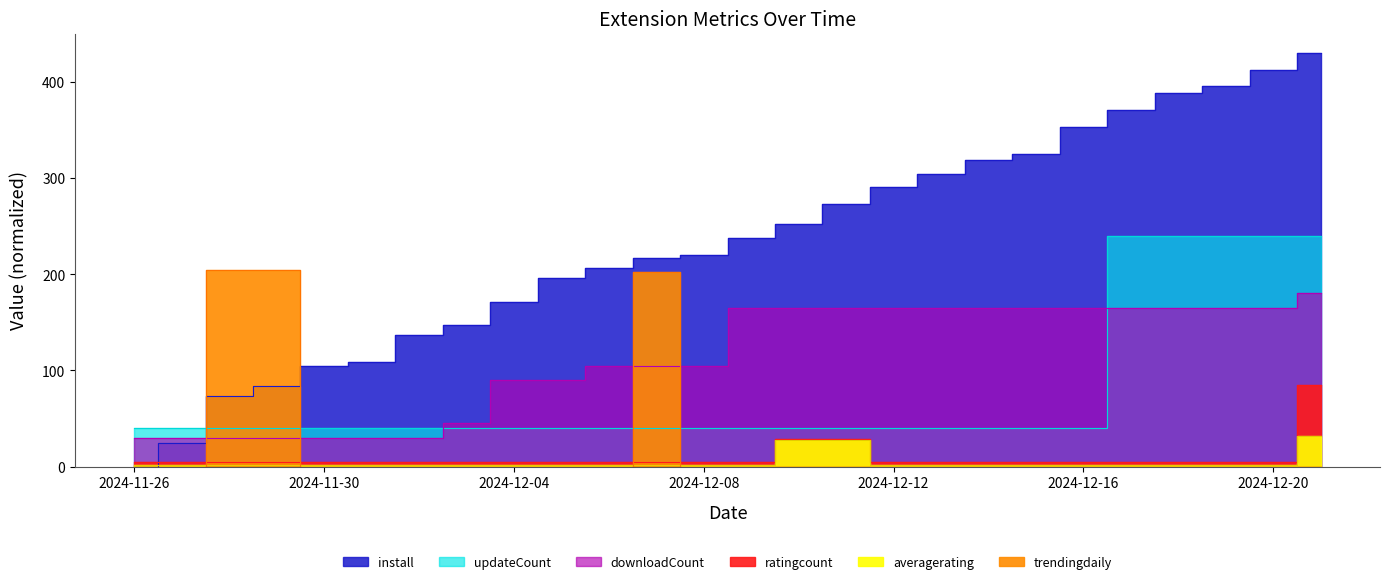

Rank the categories by downloadCount value from highest to lowest.

2024-12-21, 2024-12-09, 2024-12-10, 2024-12-11, 2024-12-12, 2024-12-13, 2024-12-14, 2024-12-15, 2024-12-16, 2024-12-17, 2024-12-18, 2024-12-19, 2024-12-20, 2024-12-06, 2024-12-07, 2024-12-08, 2024-12-04, 2024-12-05, 2024-12-03, 2024-11-26, 2024-11-27, 2024-11-28, 2024-11-29, 2024-11-30, 2024-12-01, 2024-12-02